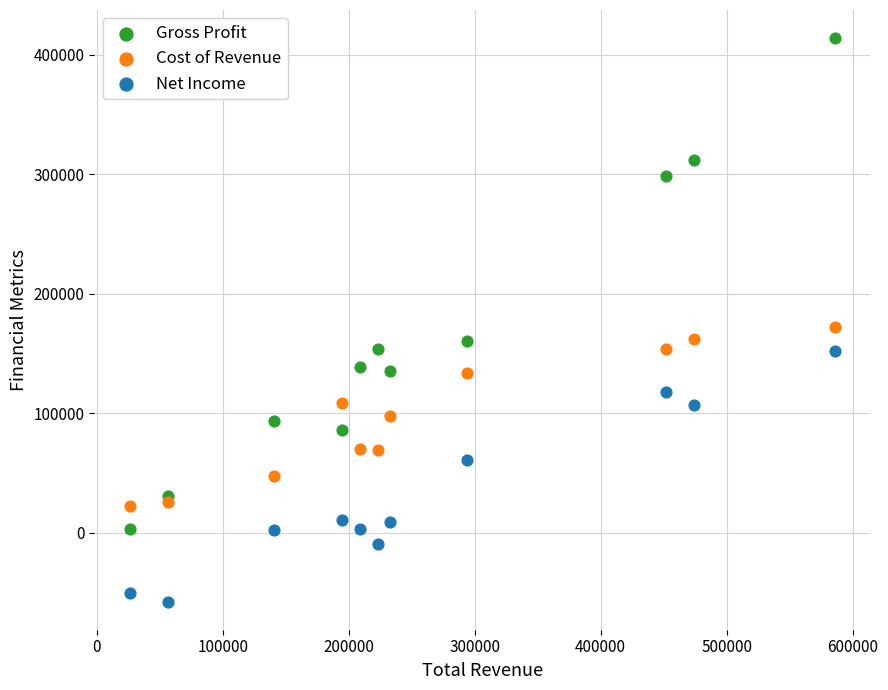

Which series reaches the minimum Y coordinate?

Net Income